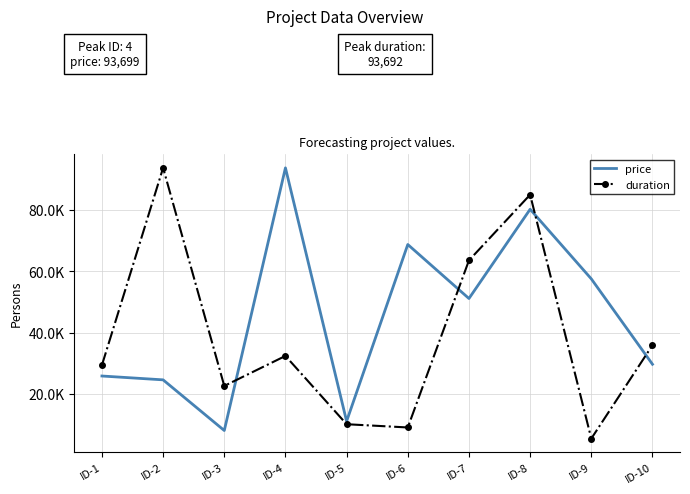

Reading left to right, extract all data points from this chart.

price: ID-1=25860	ID-2=24607	ID-3=8097	ID-4=93699	ID-5=11119	ID-6=68720	ID-7=51121	ID-8=80203	ID-9=57522	ID-10=29689
duration: ID-1=29406	ID-2=93692	ID-3=22624	ID-4=32406	ID-5=10146	ID-6=9089	ID-7=63548	ID-8=84953	ID-9=5466	ID-10=35905